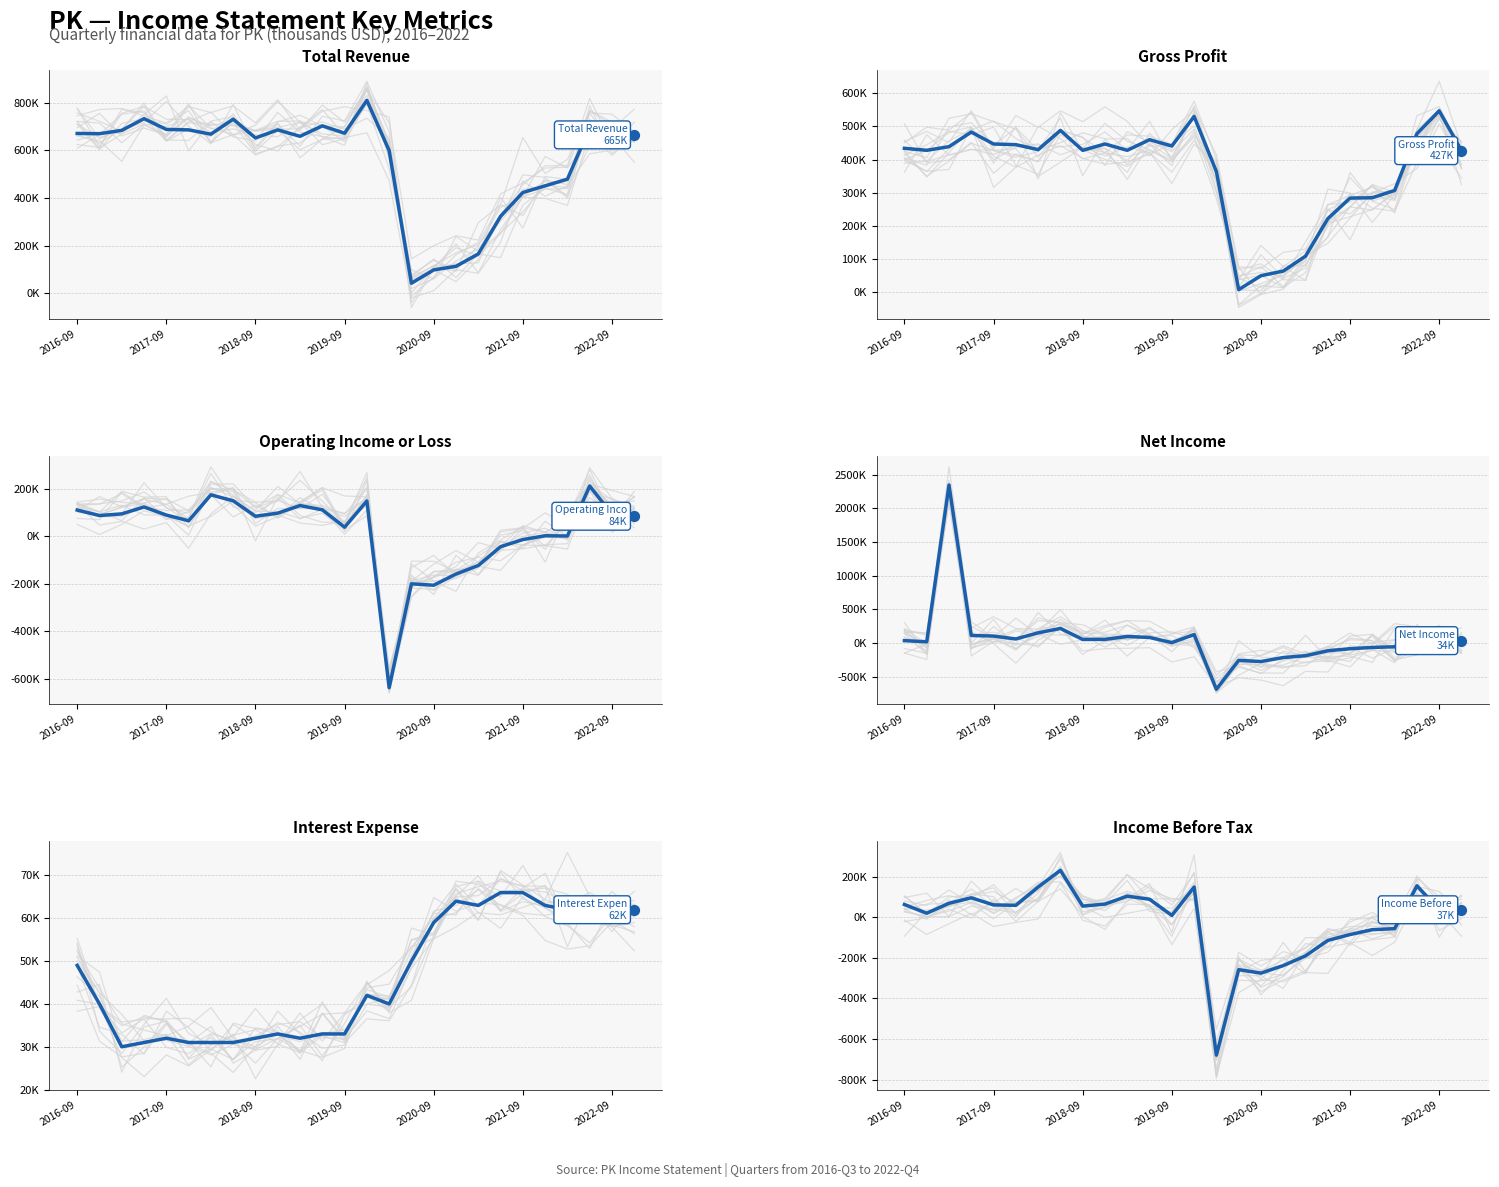

Which series has the largest total across all categories?

Total Revenue